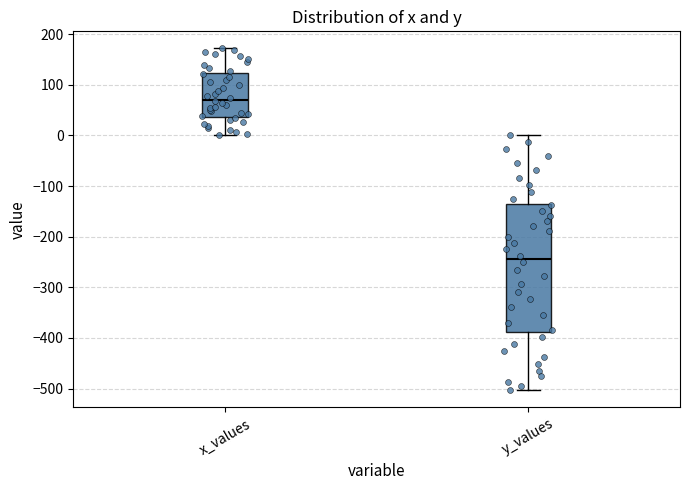

Which box has the highest median line?

x_values